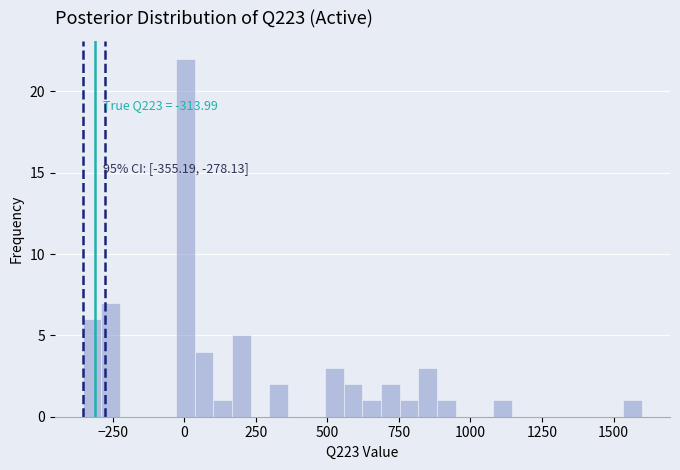

Read against the x-axis, roughly where is the centre of the tallest bar?

0